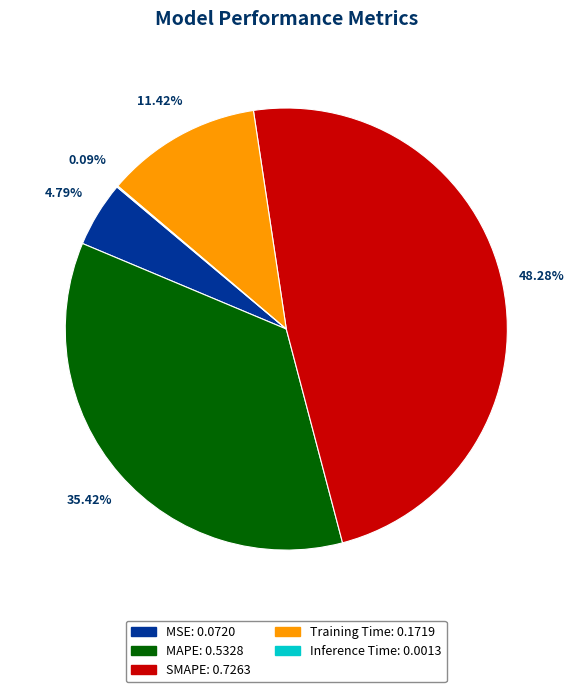

What is the largest slice in the pie chart?

SMAPE